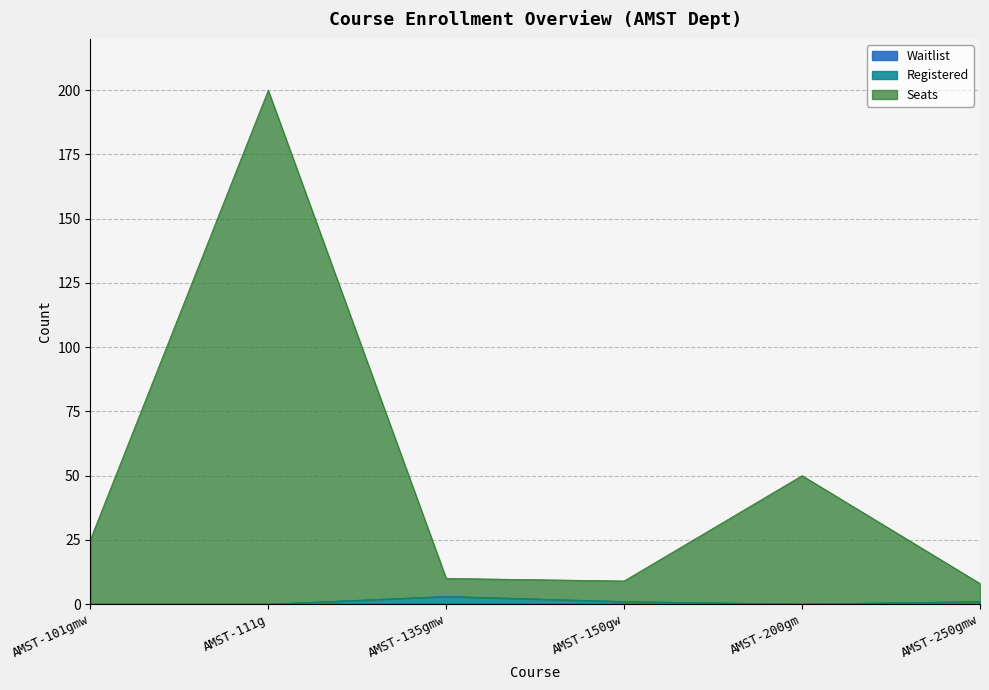

Which category has the lowest value in the Registered series?

AMST-101gmw